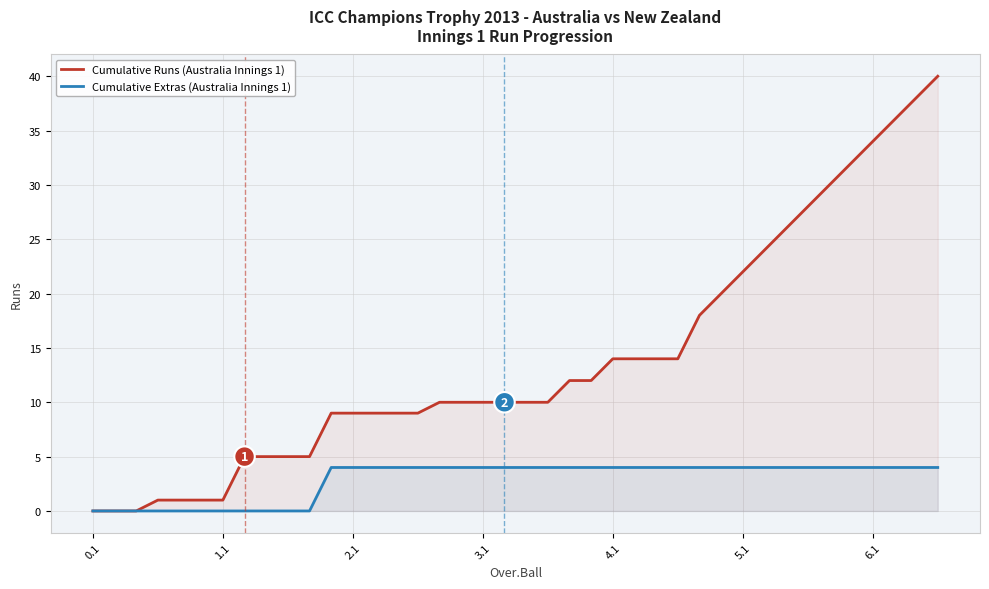

True or false: Cumulative Runs (Australia Innings 1) and Cumulative Extras (Australia Innings 1) intersect in this chart.

False